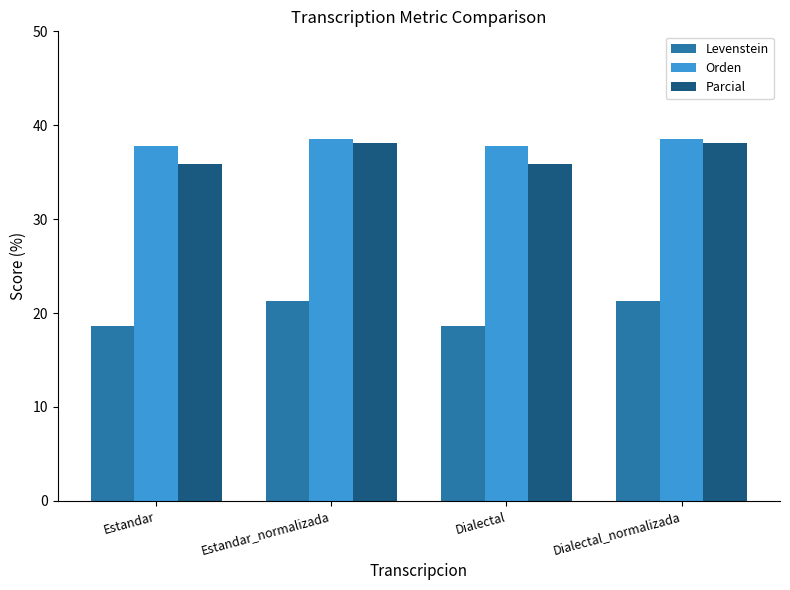

What is the spread (max minus min) of values at Dialectal_normalizada?

17.2